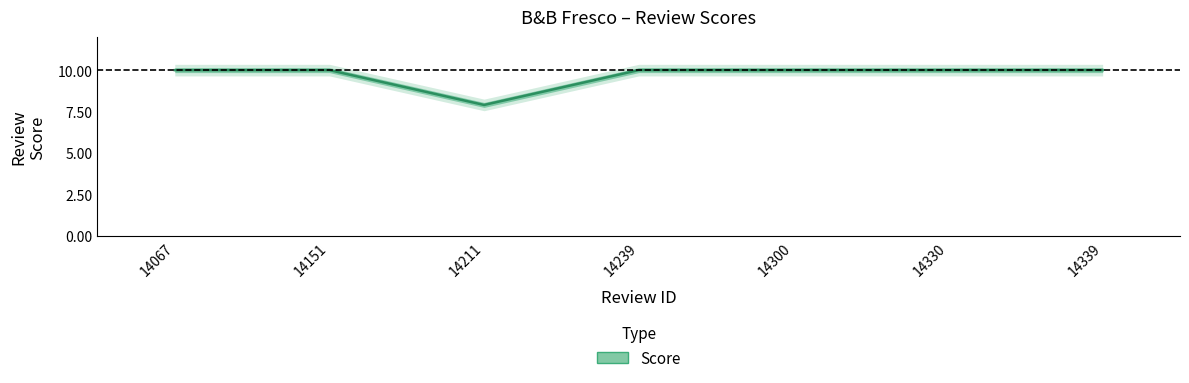

Count the values in the range 10 to 11.

6